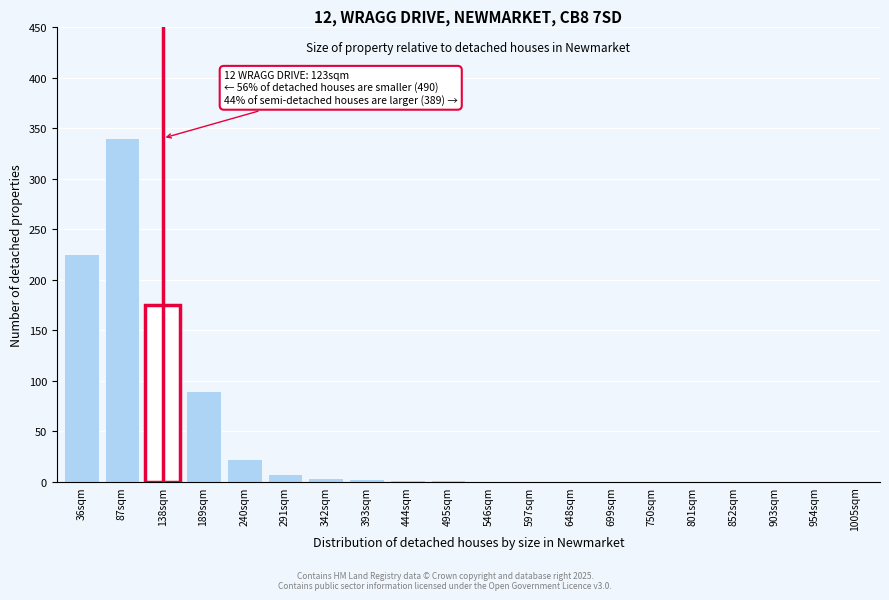

What is the maximum value shown in the chart?

340